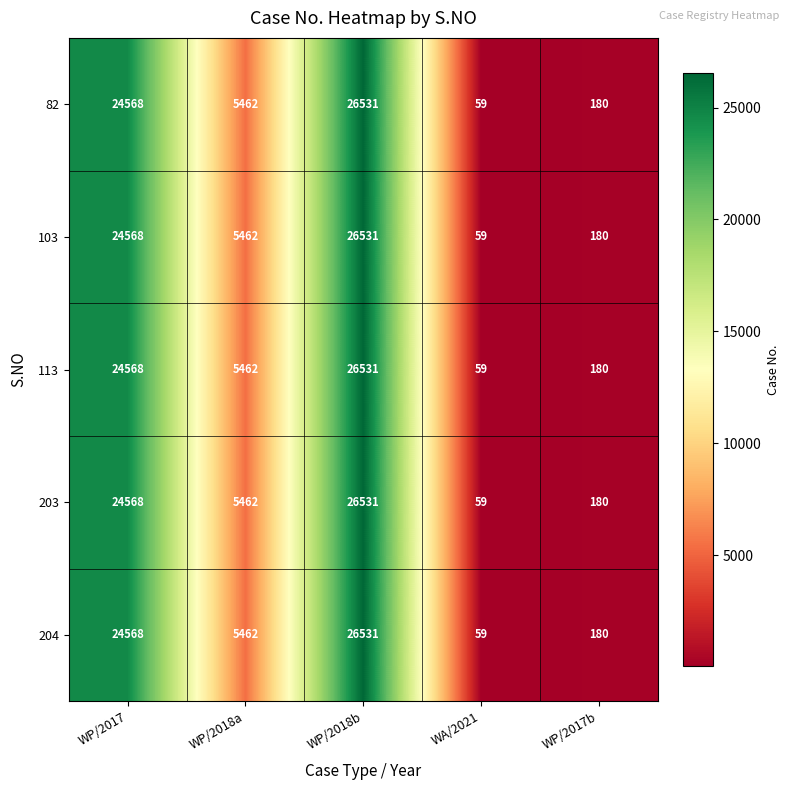

Rank the categories by 103 value from lowest to highest.

WA/2021, WP/2017b, WP/2018a, WP/2017, WP/2018b